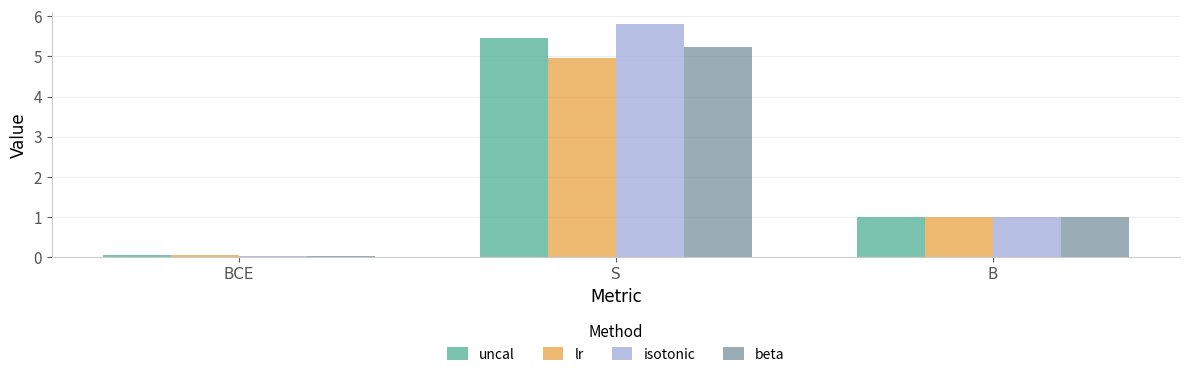

What is the highest value of the uncal series?

5.5